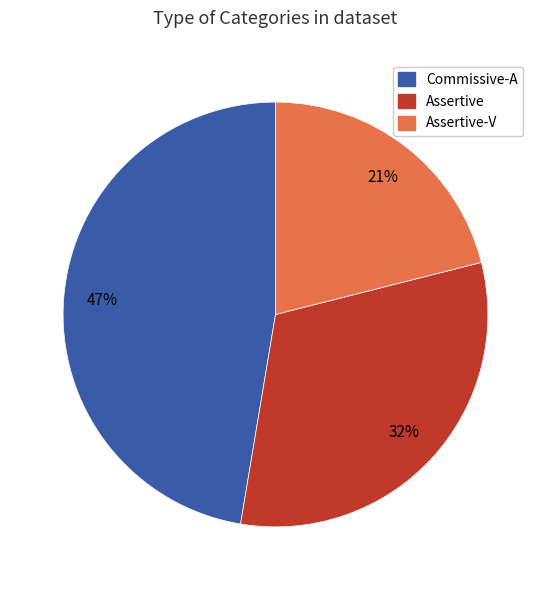

Is there any slice that represents more than half of the pie?

No